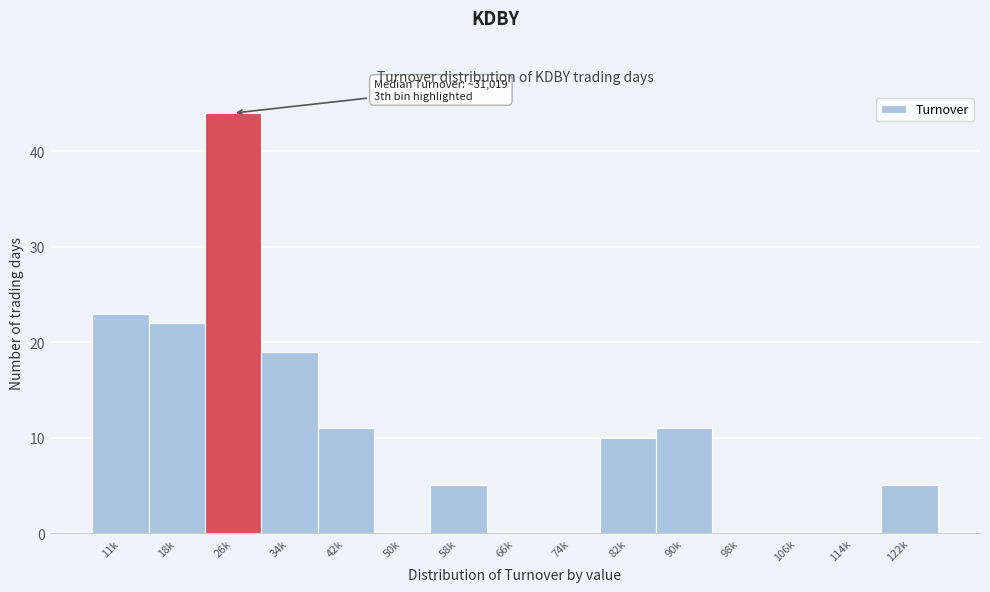

What is the maximum value shown in the chart?

44